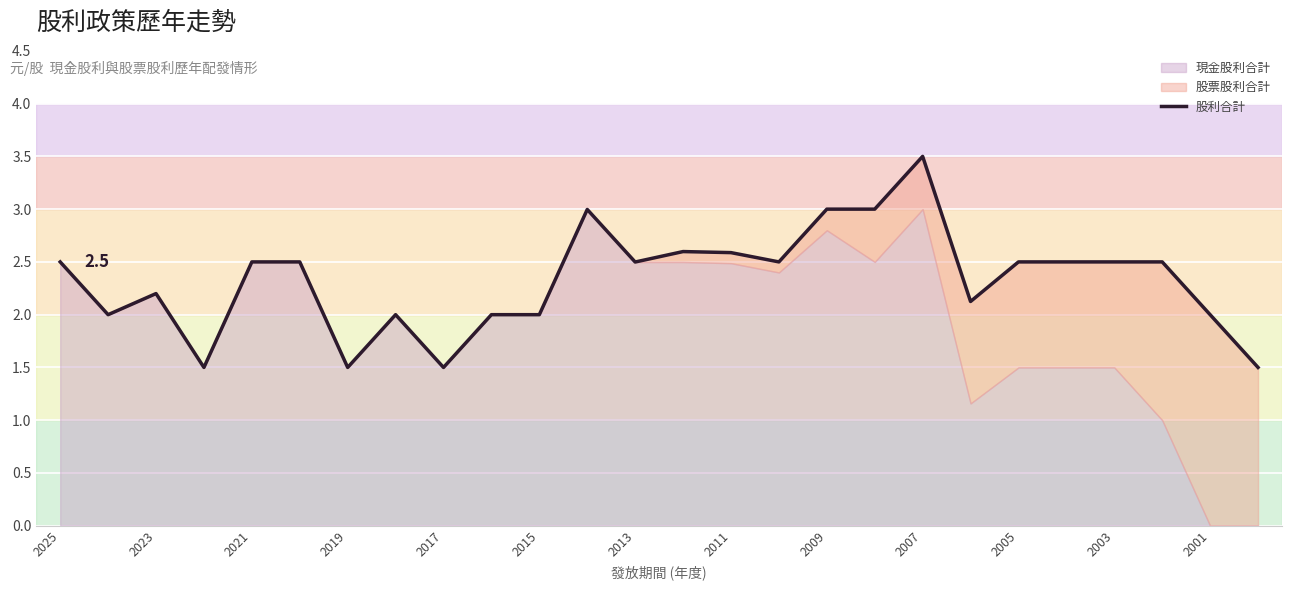

How many interior local peaks (higher than both neighbors) does the data have?

5